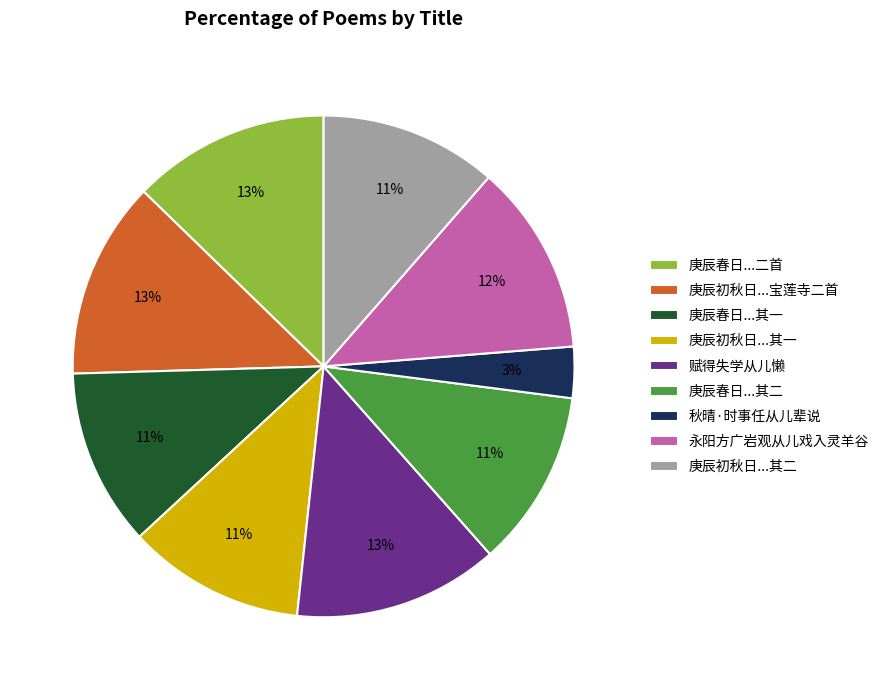

To the nearest percent, what is the average slice percentage?

11%